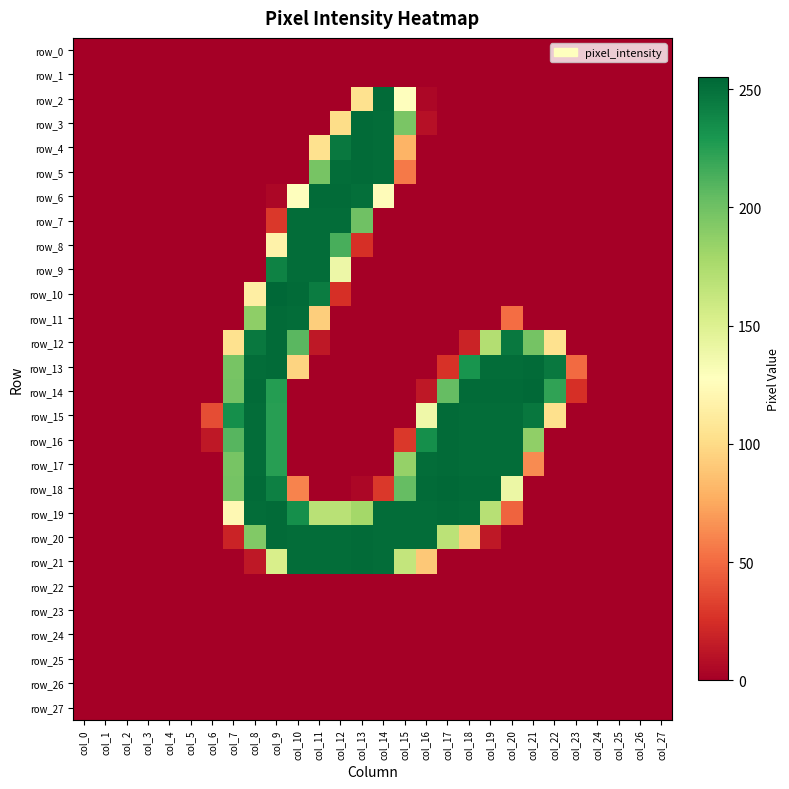

At which category does the chart reach its peak across all series?

col_9